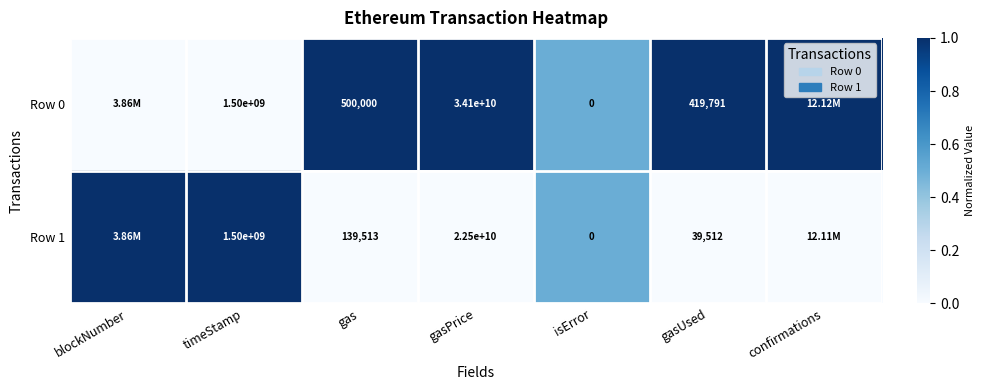

Between timeStamp and gas, which series saw the biggest shift?

Row 1